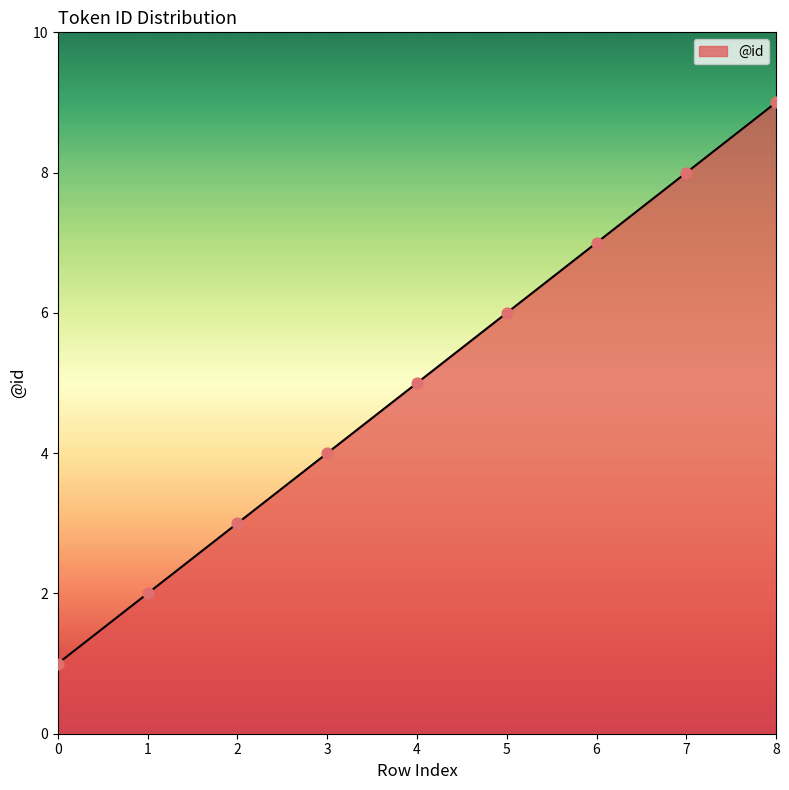

Between 4 and 8, which is larger?

8